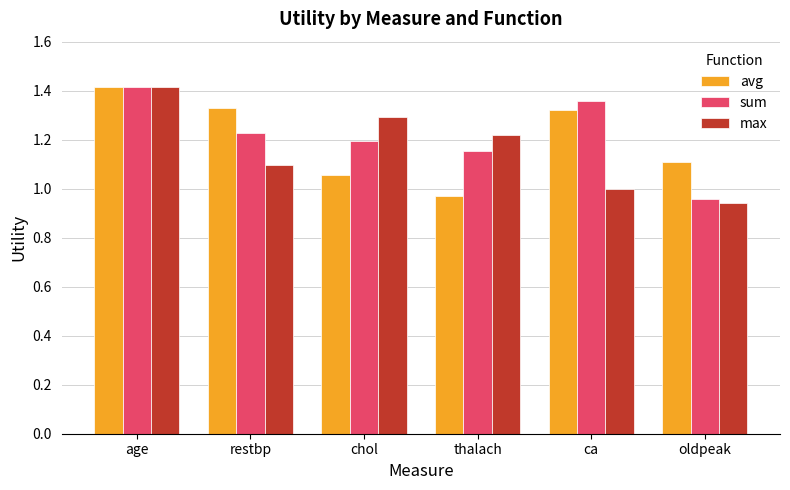

What position from the left is ca?

5